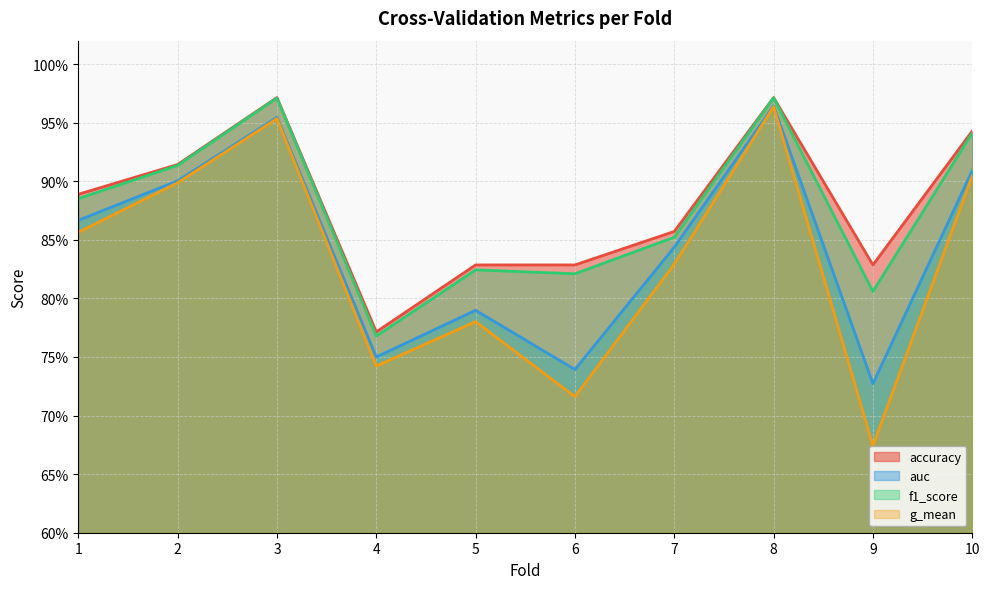

At which label does f1_score reach its peak?

8